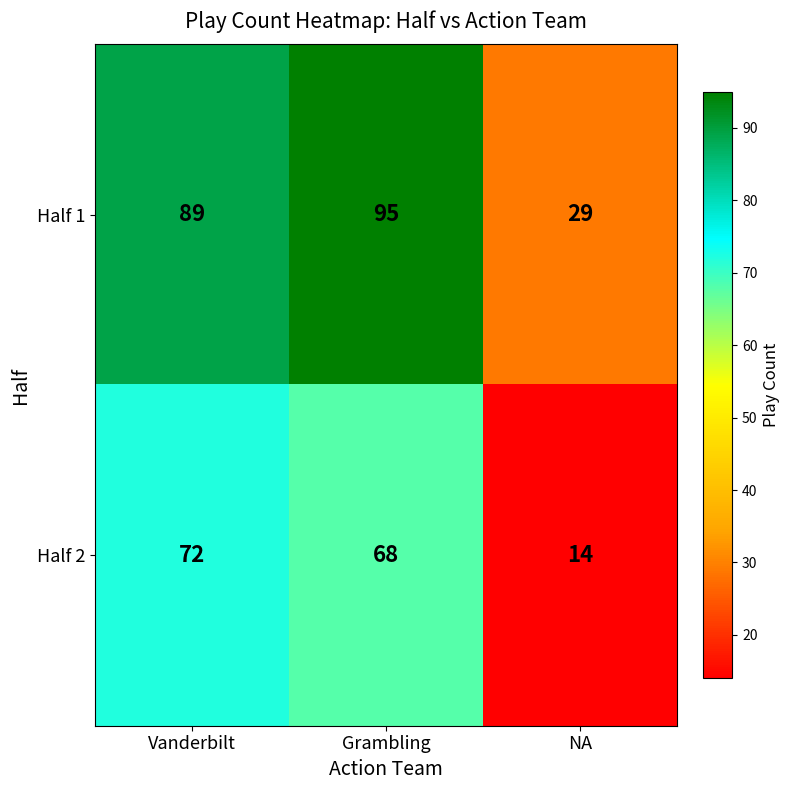

The value of Half 2 at Vanderbilt is 72. True or false?

True